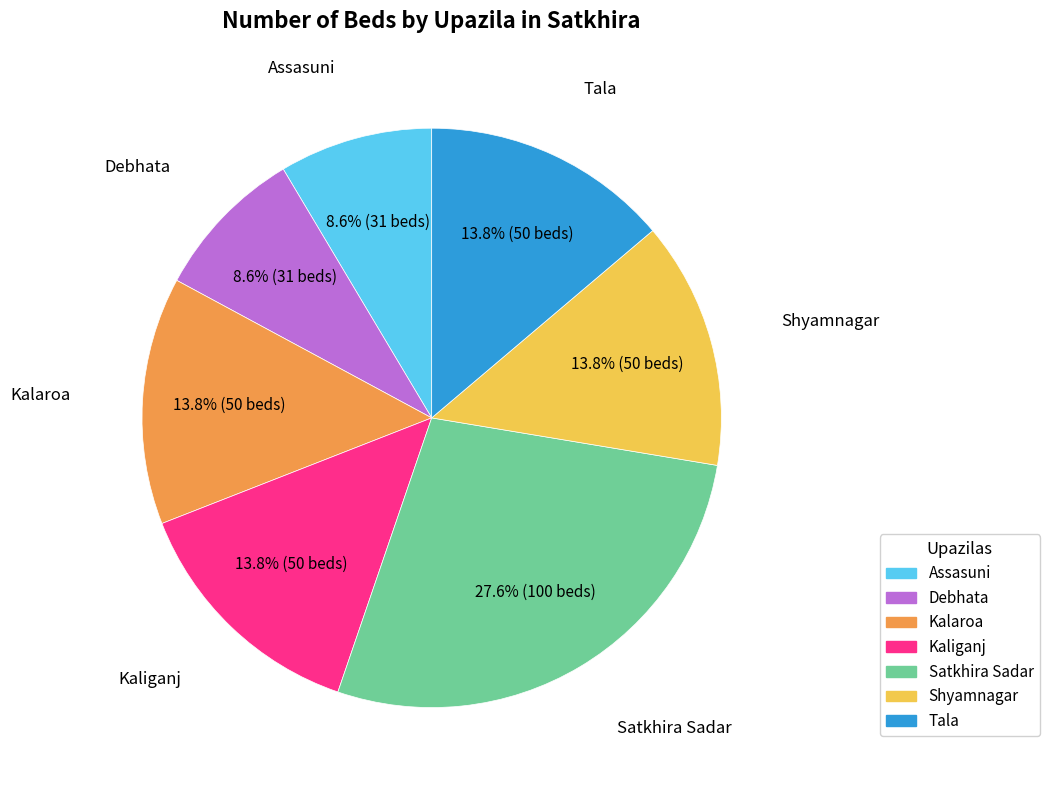

What percentage is the Kalaroa slice, to the nearest percent?

14%